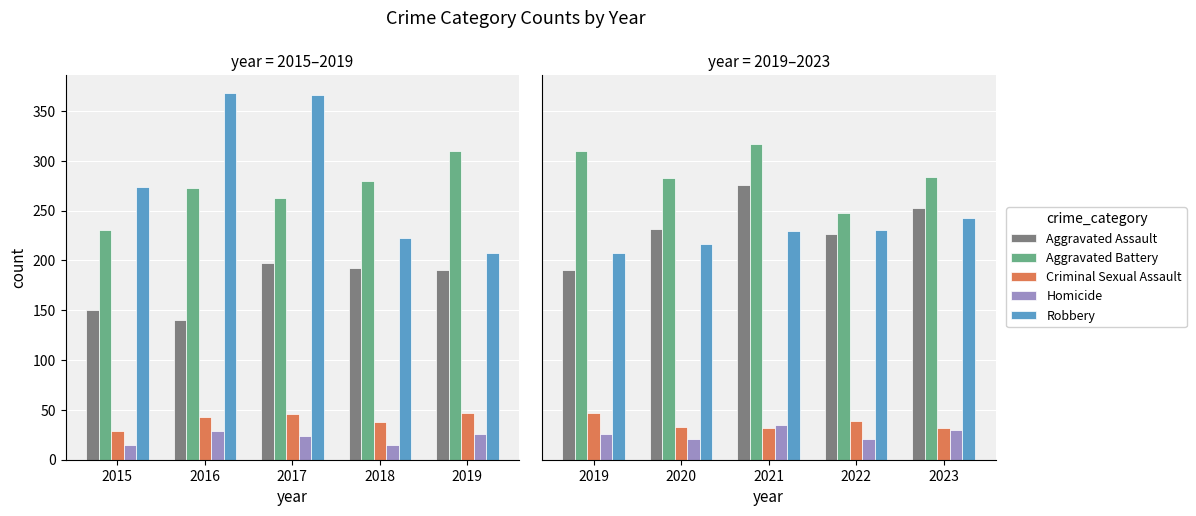

At which category is the sum across all series the highest?

2021